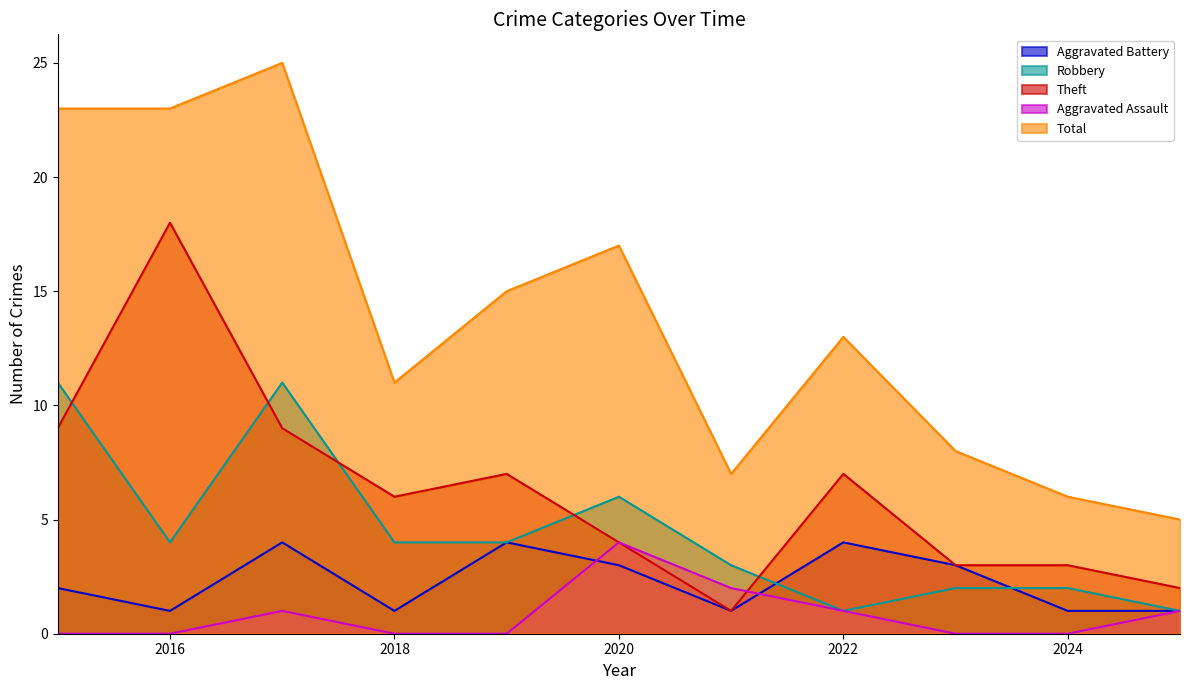

Which series changed the most between 2017 and 2025?

Total